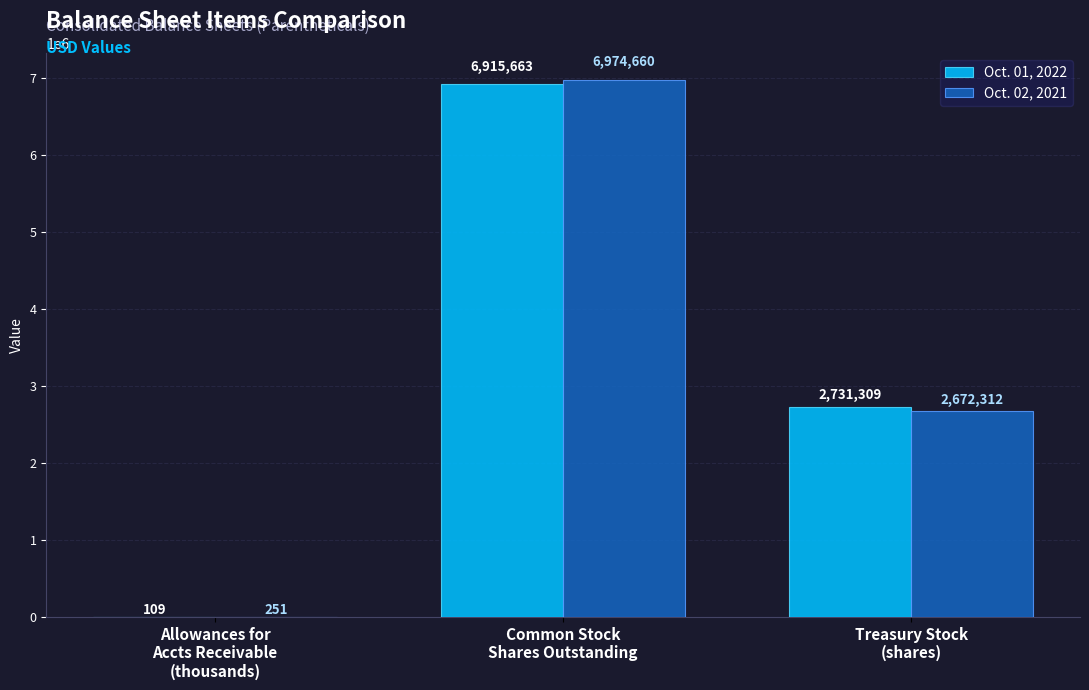

Is it true that Oct. 01, 2022 equals 3498205 at Common Stock
Shares Outstanding?

False